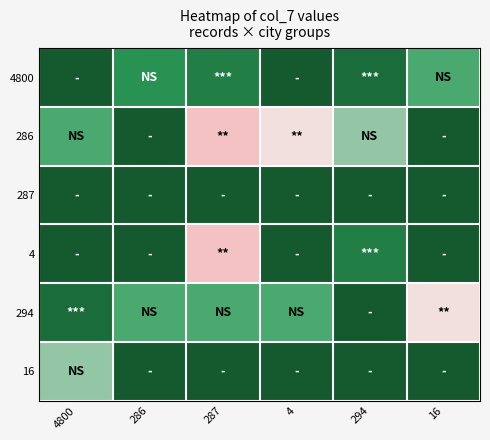

What is the greatest value displayed?

9